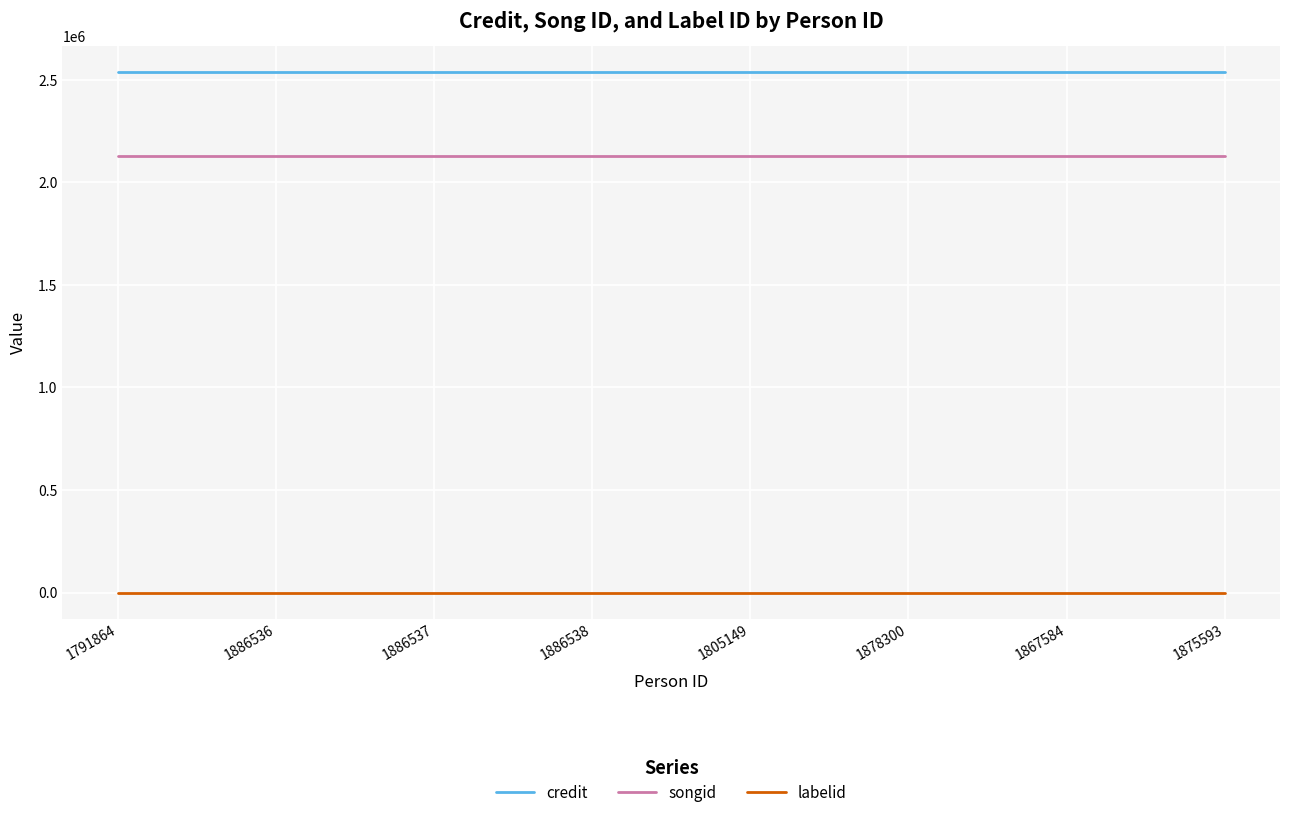

List the series in order of their peak value, lowest first.

labelid, songid, credit